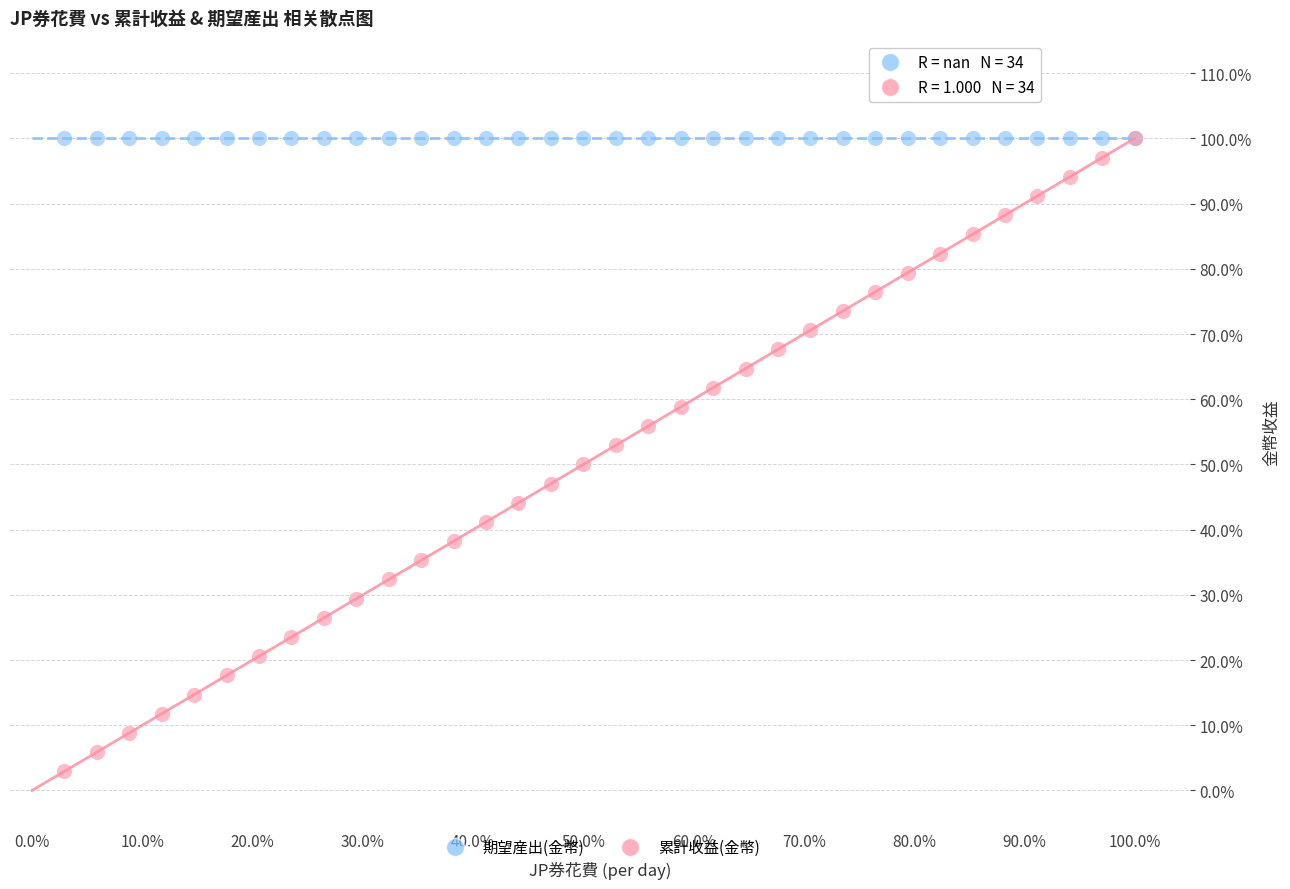

Which series contains the lowest Y value?

累計收益(金幣)